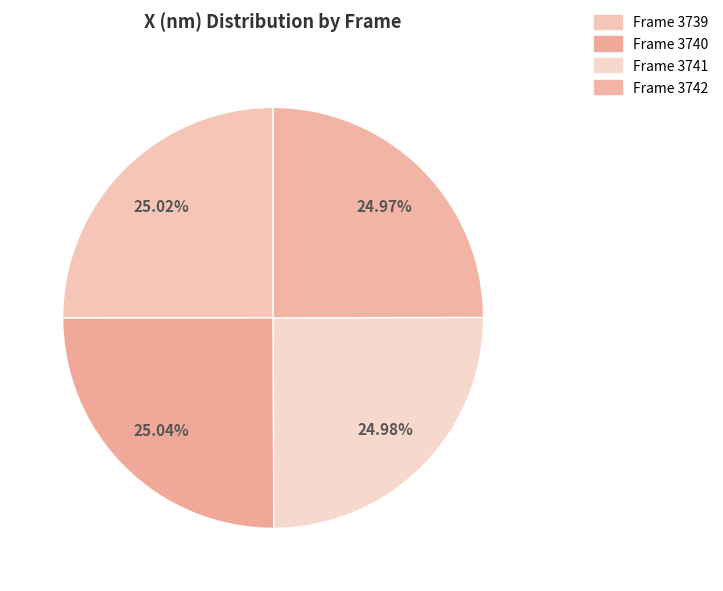

Which category has the smallest portion of the pie?

3742